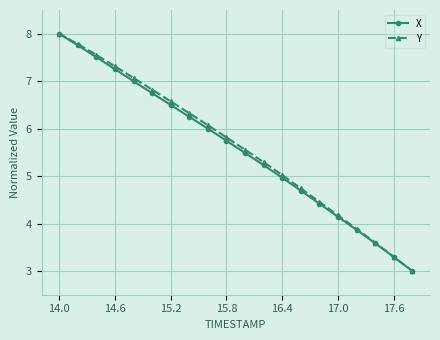

At how many categories does at least one series exceed 4?

16